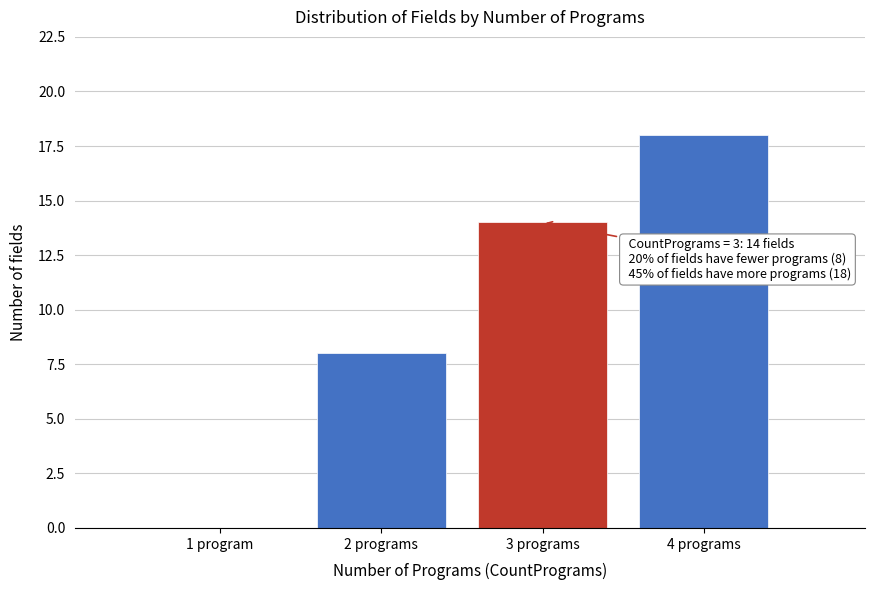

Reading right to left, transcribe all the data shown in this chart.

4 programs=18	3 programs=14	2 programs=8	1 program=0